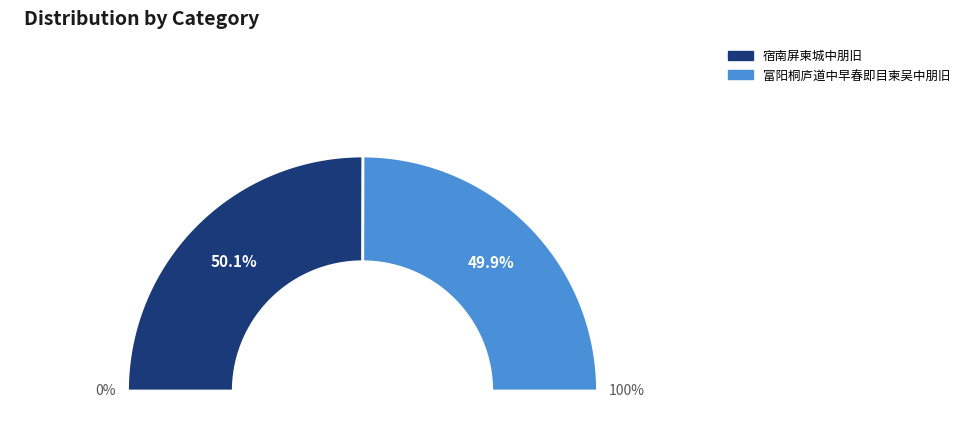

Count the number of slices in the pie.

2